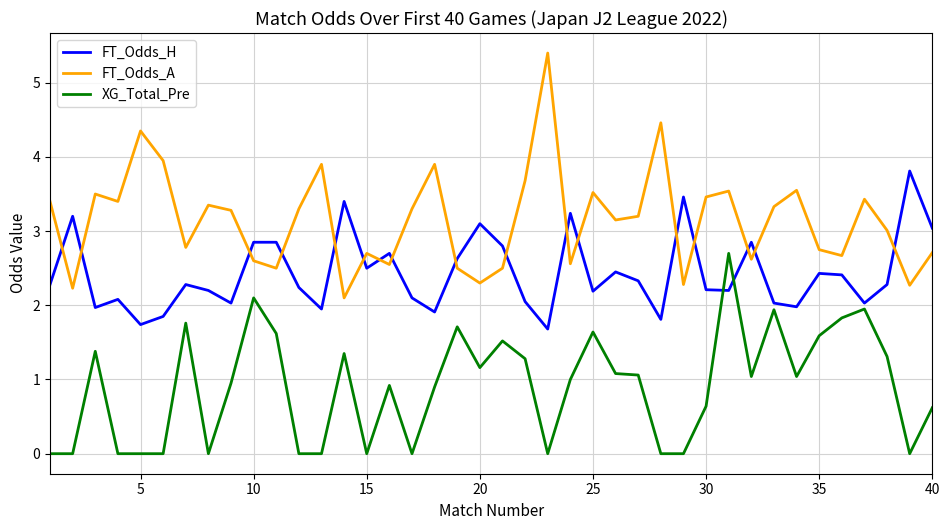

Which series has the widest spread of values?

FT_Odds_A